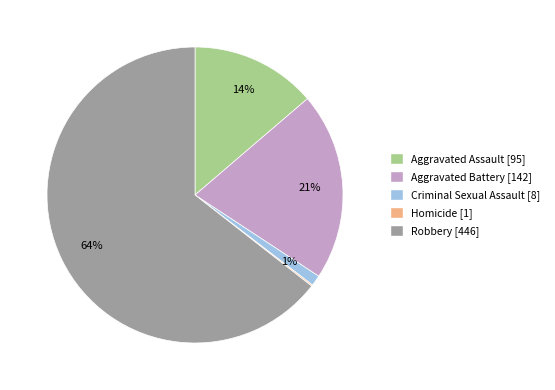

Do Criminal Sexual Assault and Aggravated Assault together represent more than half of the pie?

No